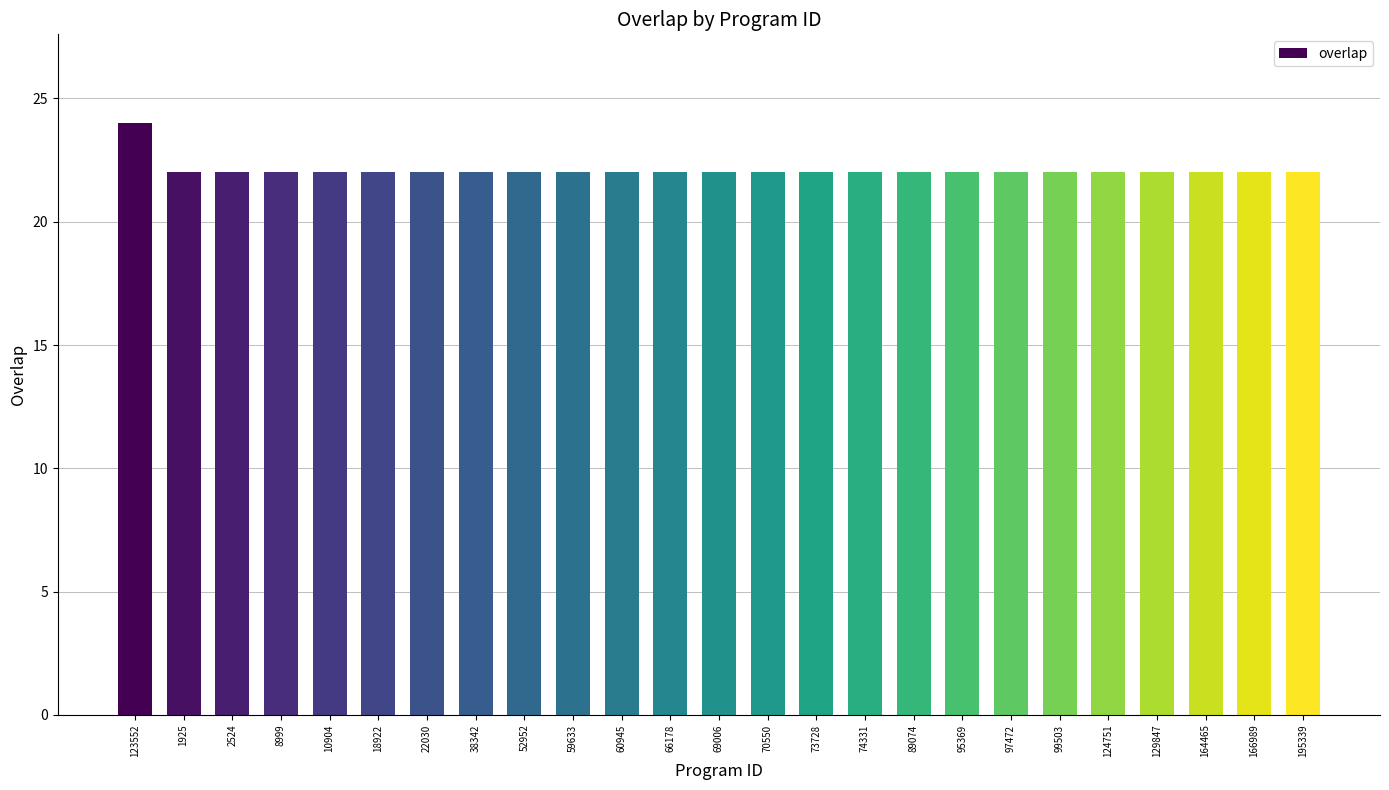

Reading left to right, transcribe all the data shown in this chart.

123552=24	1925=22	2524=22	8999=22	10904=22	18922=22	22030=22	38342=22	52952=22	59633=22	60945=22	66178=22	69006=22	70550=22	73728=22	74331=22	89074=22	95369=22	97472=22	99503=22	124751=22	129847=22	164465=22	166989=22	195339=22